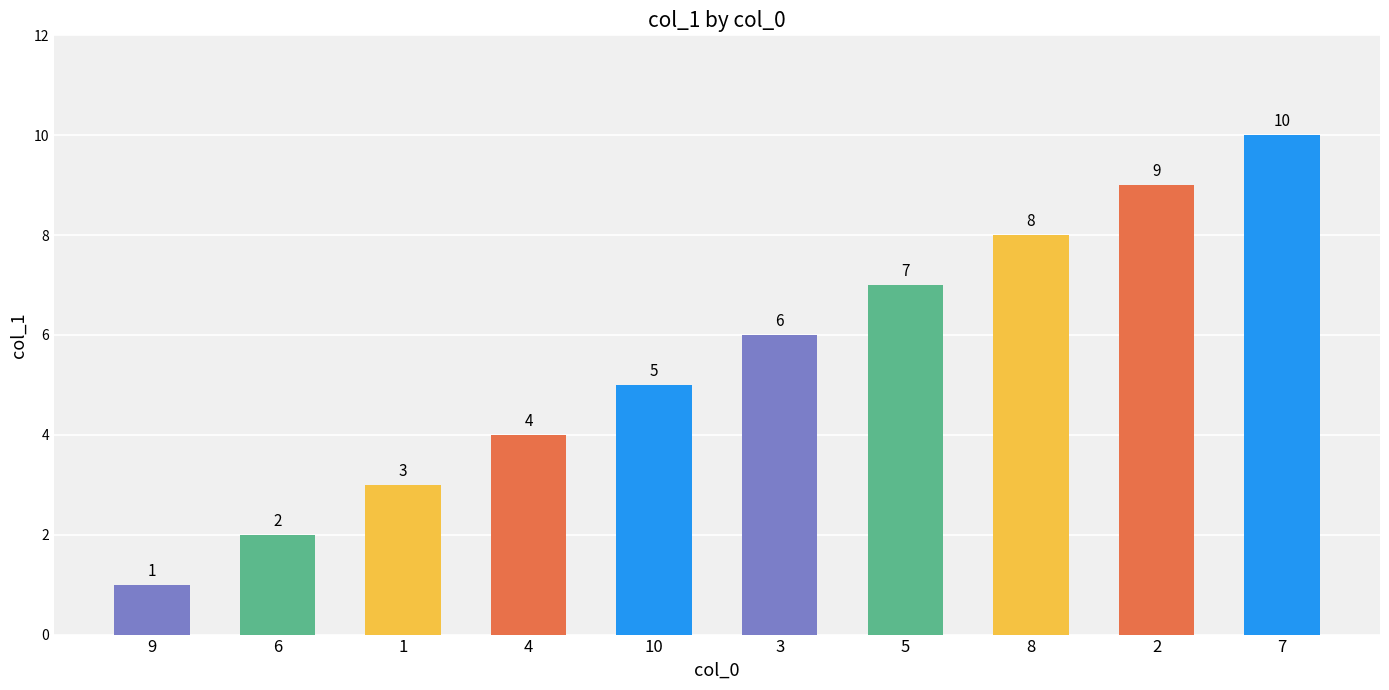

What is the label of the 5th bar from the left?

10